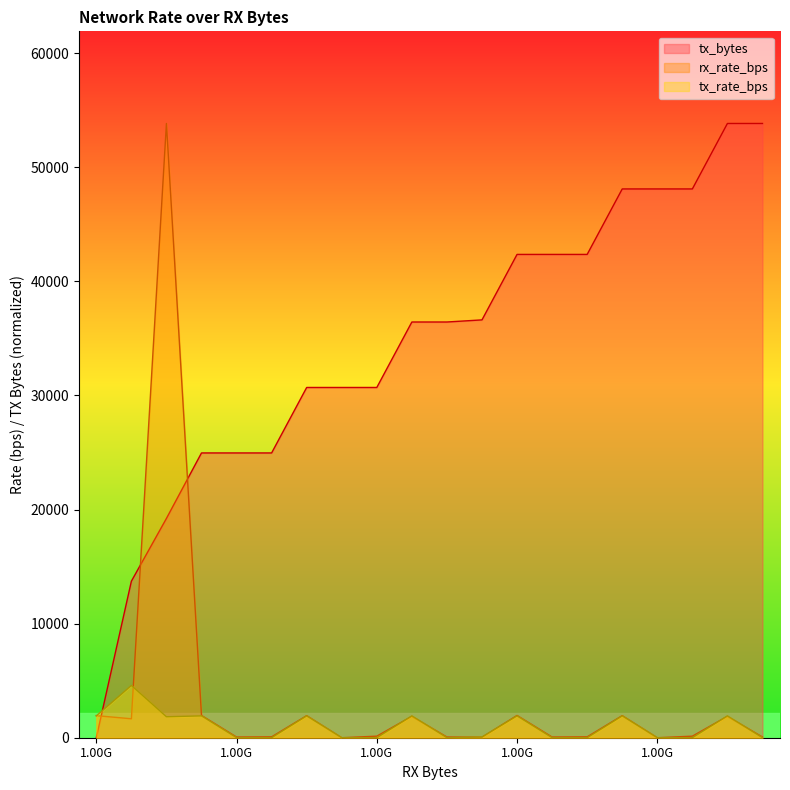

Does the chart display data point markers on the line(s)?

No